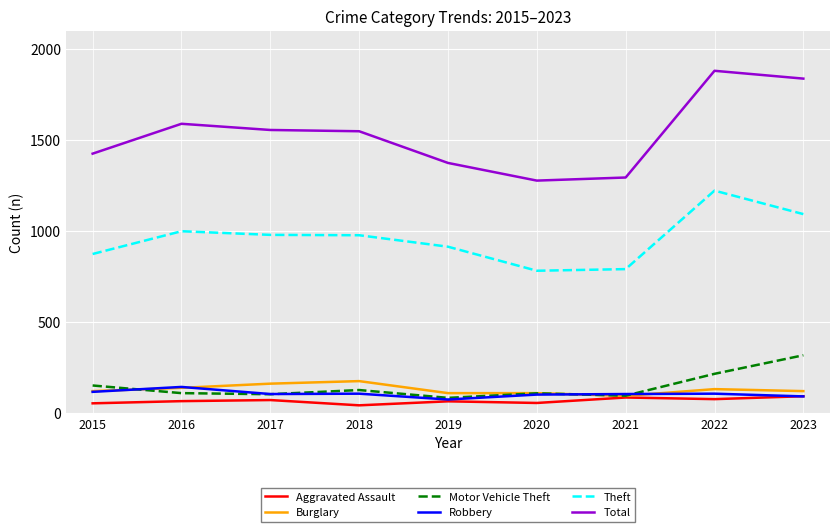

Is the value of Total at 2020 greater than the value of Aggravated Assault at 2018?

Yes